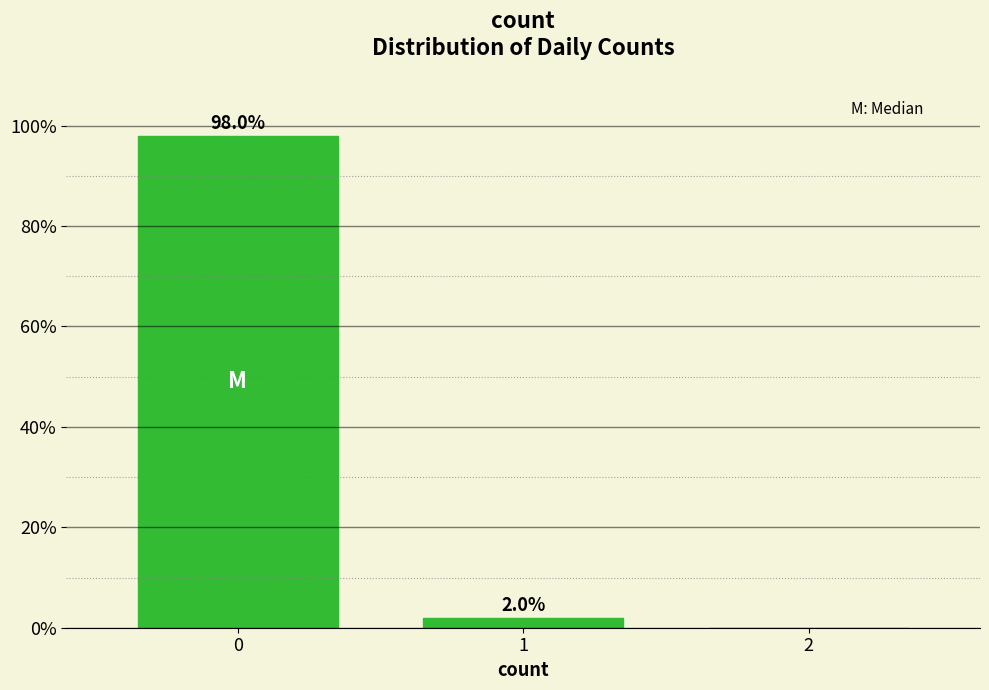

Reading right to left, transcribe all the data shown in this chart.

2=0	1=2	0=98